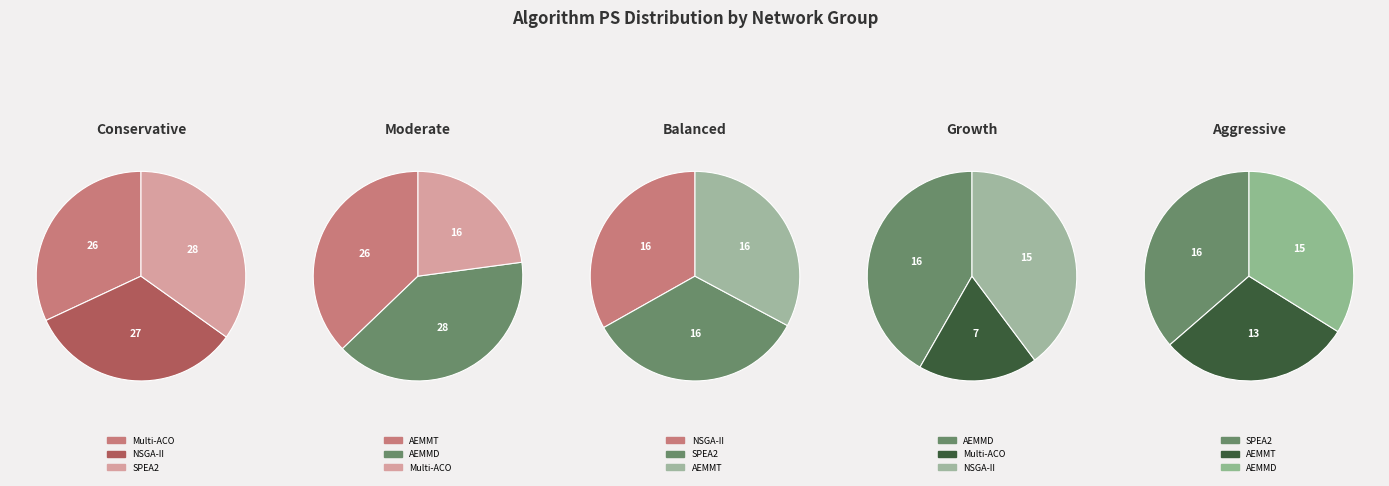

What is the largest slice in the pie chart?

SPEA2(2)